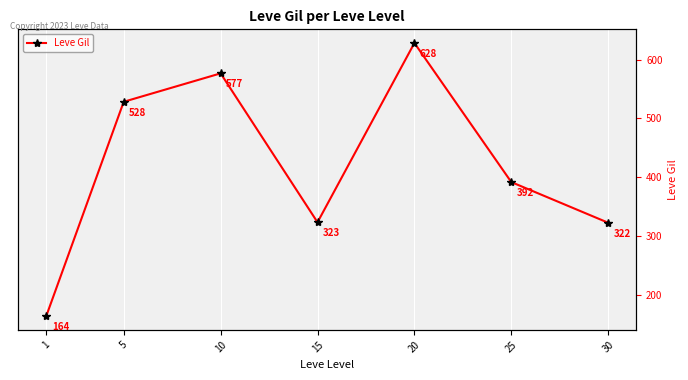

At which label does the data first exceed 391?

5